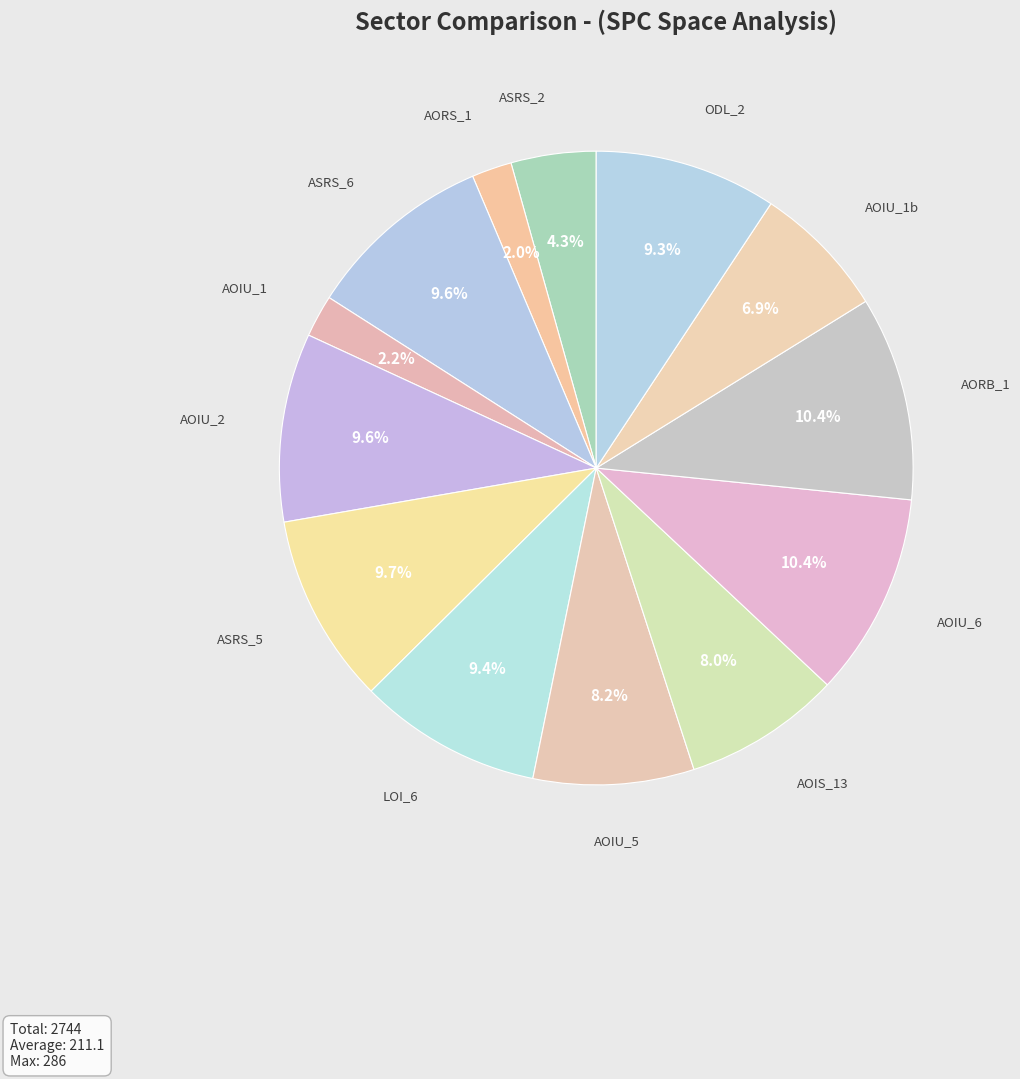

Does ASRS_5 represent more than half of the total?

No